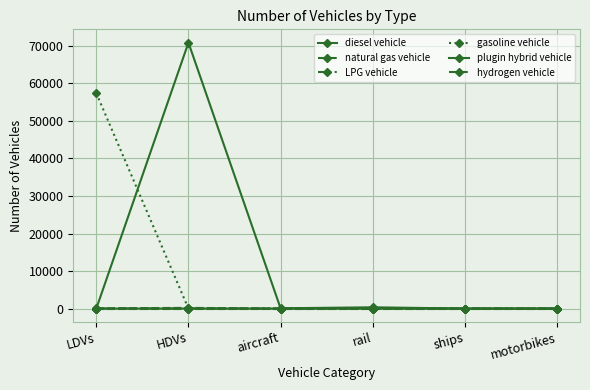

List the labels in order of natural gas vehicle value, smallest first.

aircraft, rail, ships, motorbikes, LDVs, HDVs